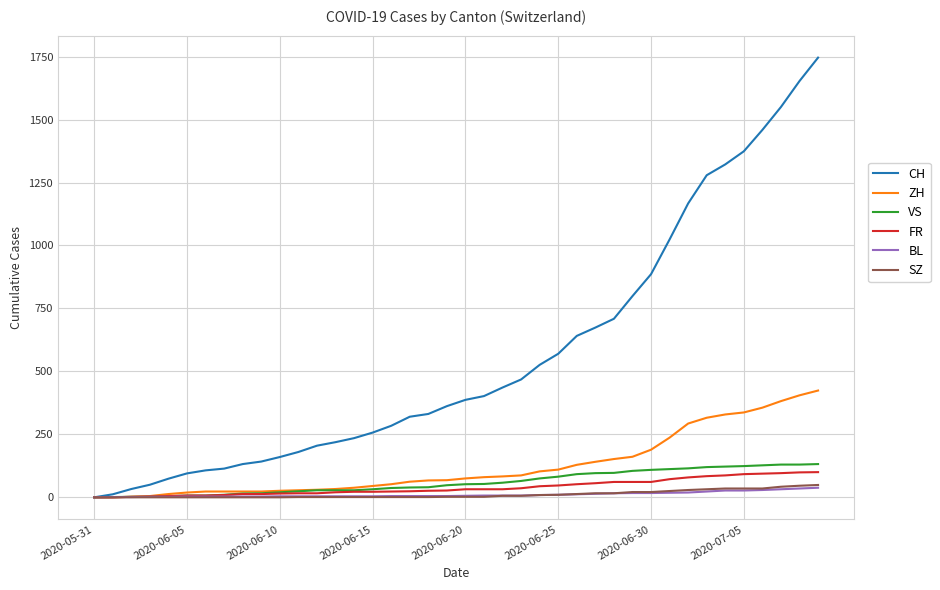

What is the maximum value shown in the chart?

1746